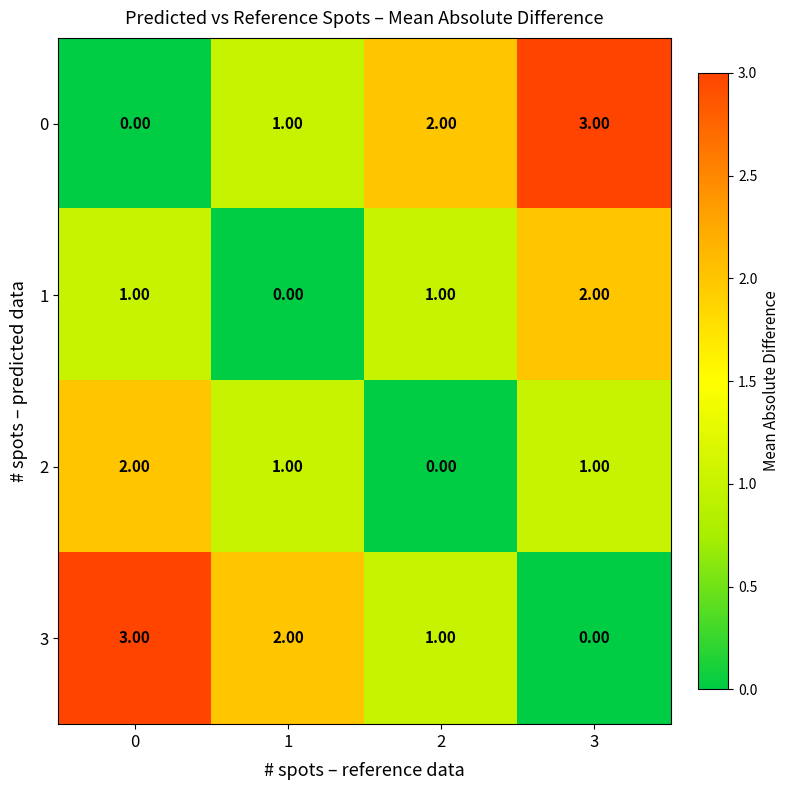

At how many categories does at least one series exceed 1?

4